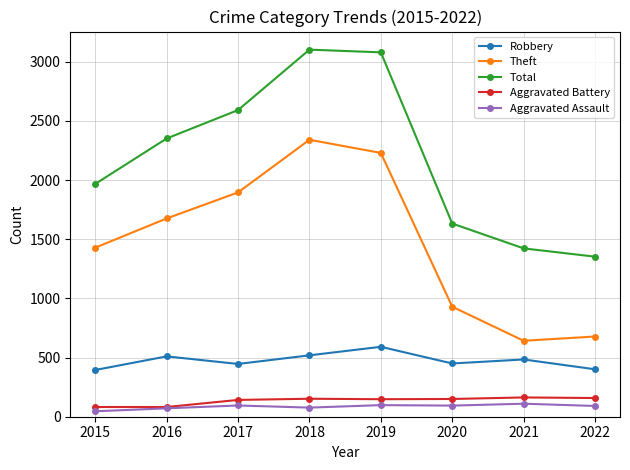

What are all the series names shown in the legend?

Robbery, Theft, Total, Aggravated Battery, Aggravated Assault